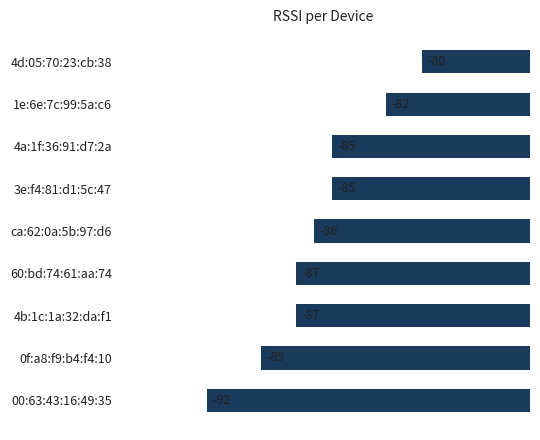

What is the sum of the values at 3e:f4:81:d1:5c:47 and 0f:a8:f9:b4:f4:10?

-174